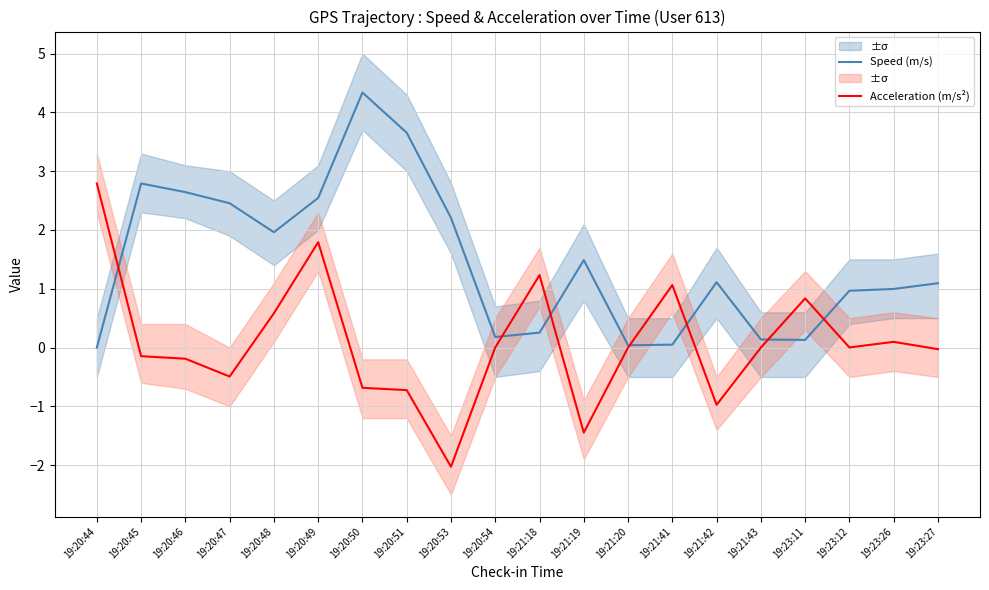

True or false: Speed (m/s) has more than 1 points higher than both neighbors.

True